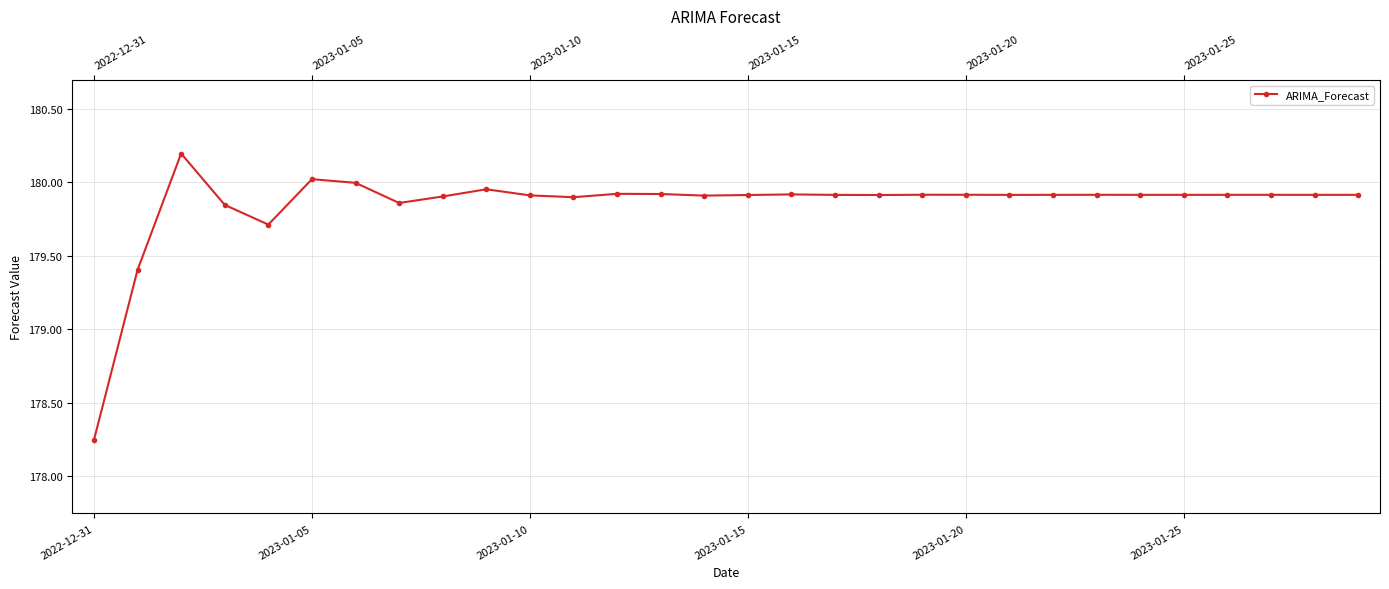

What is the value of the 3rd point from the left?

180.2